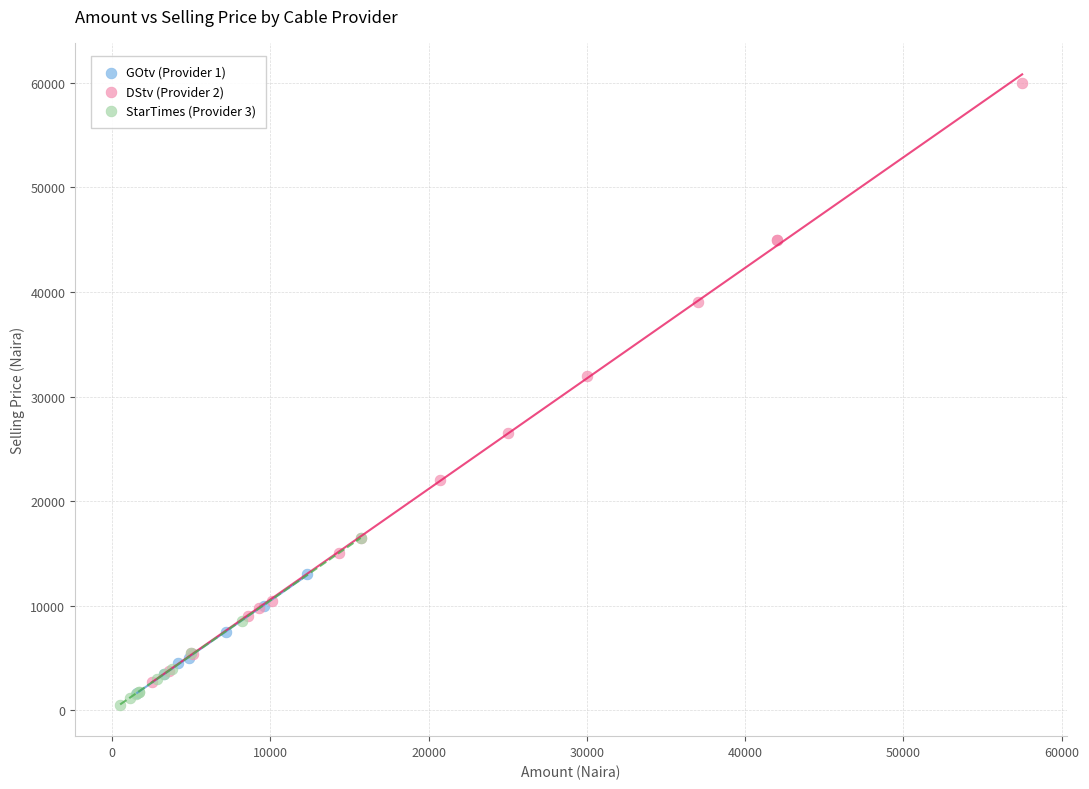

Which series contains the highest Y value?

DStv (Provider 2)